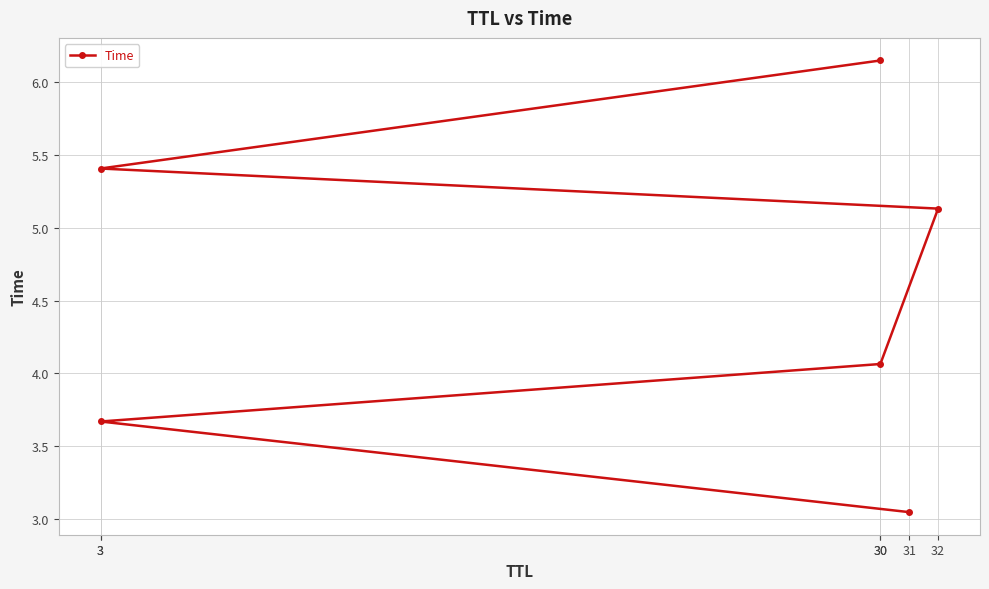

List the labels in order of value, largest first.

30, 3, 32, 30, 3, 31